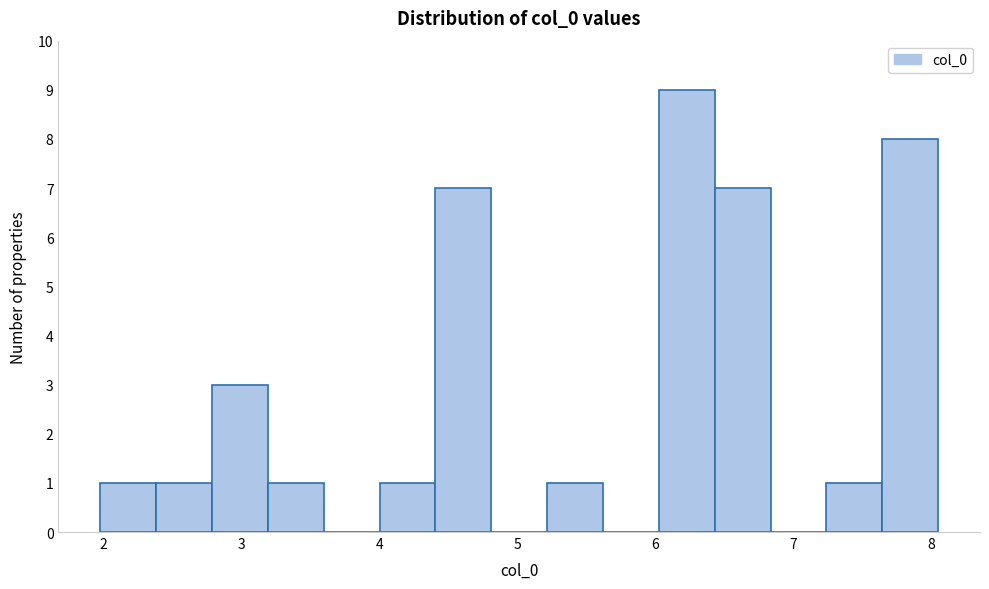

Reading left to right, list every bar in this chart as the range it spans on the x-axis followed by its height. Neither the bar edges nor the heights are printed on the chart, so give them approximately, as read against the axes.

2.0 to 2.4: 1
2.4 to 2.8: 1
2.8 to 3.2: 3
3.2 to 3.6: 1
3.6 to 4.0: 0
4.0 to 4.4: 1
4.4 to 4.8: 7
4.8 to 5.2: 0
5.2 to 5.6: 1
5.6 to 6.0: 0
6.0 to 6.4: 9
6.4 to 6.8: 7
6.8 to 7.2: 0
7.2 to 7.6: 1
7.6 to 8.0: 8